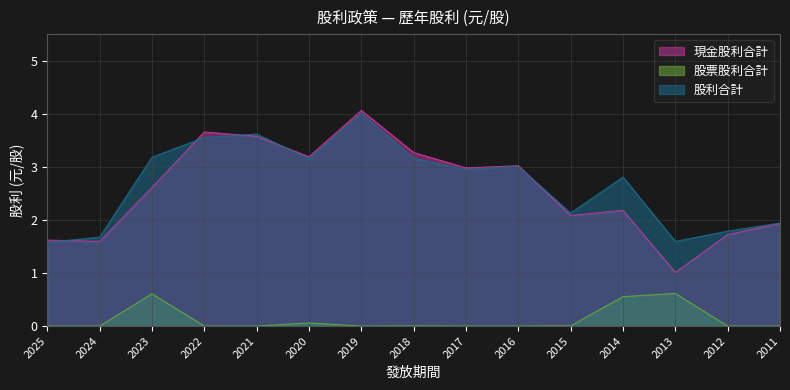

At which category does the chart reach its minimum across all series?

2025